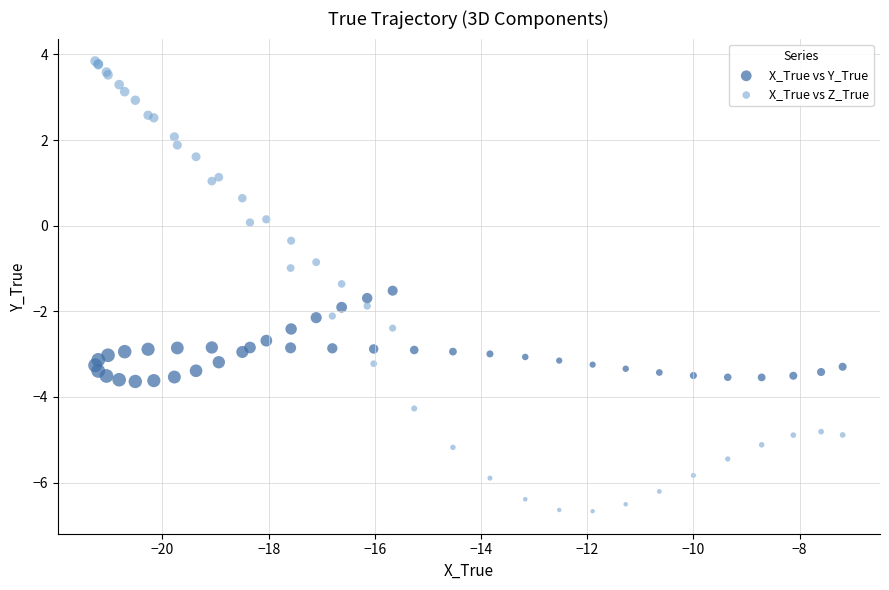

What is the X range (max minus min) for the scatter plot?

14.1